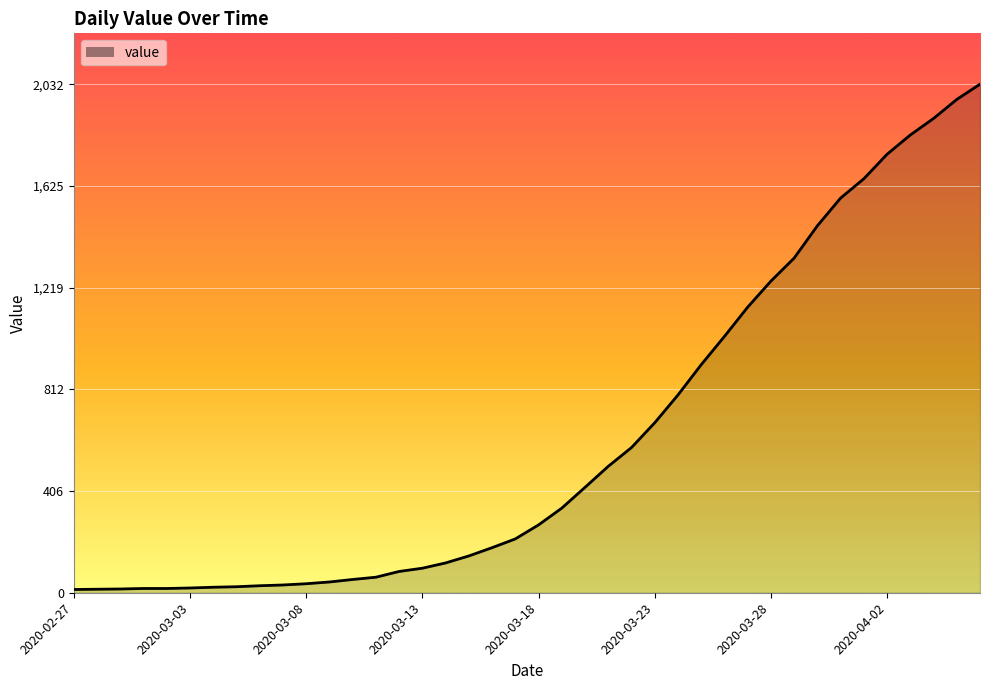

What is the difference between the maximum and minimum values?

2019